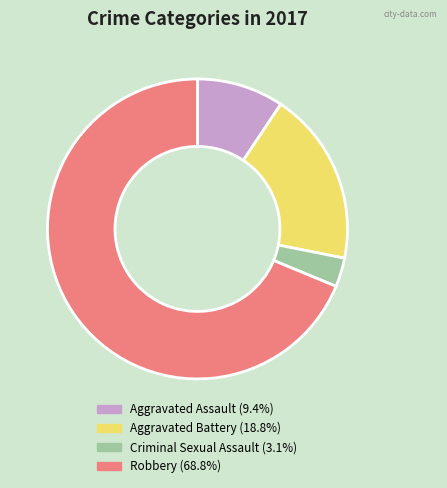

What is the smallest slice in the pie chart?

Criminal Sexual Assault